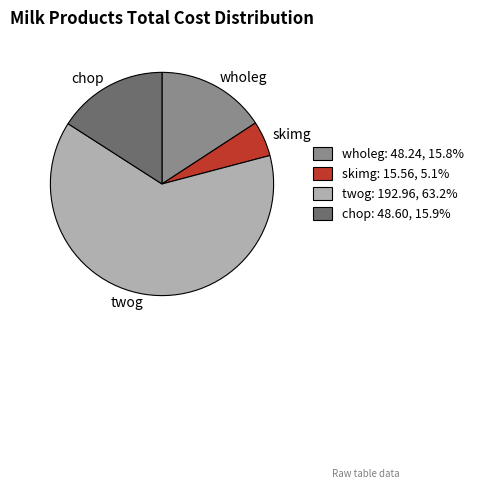

Do chop and twog together represent more than half of the pie?

Yes